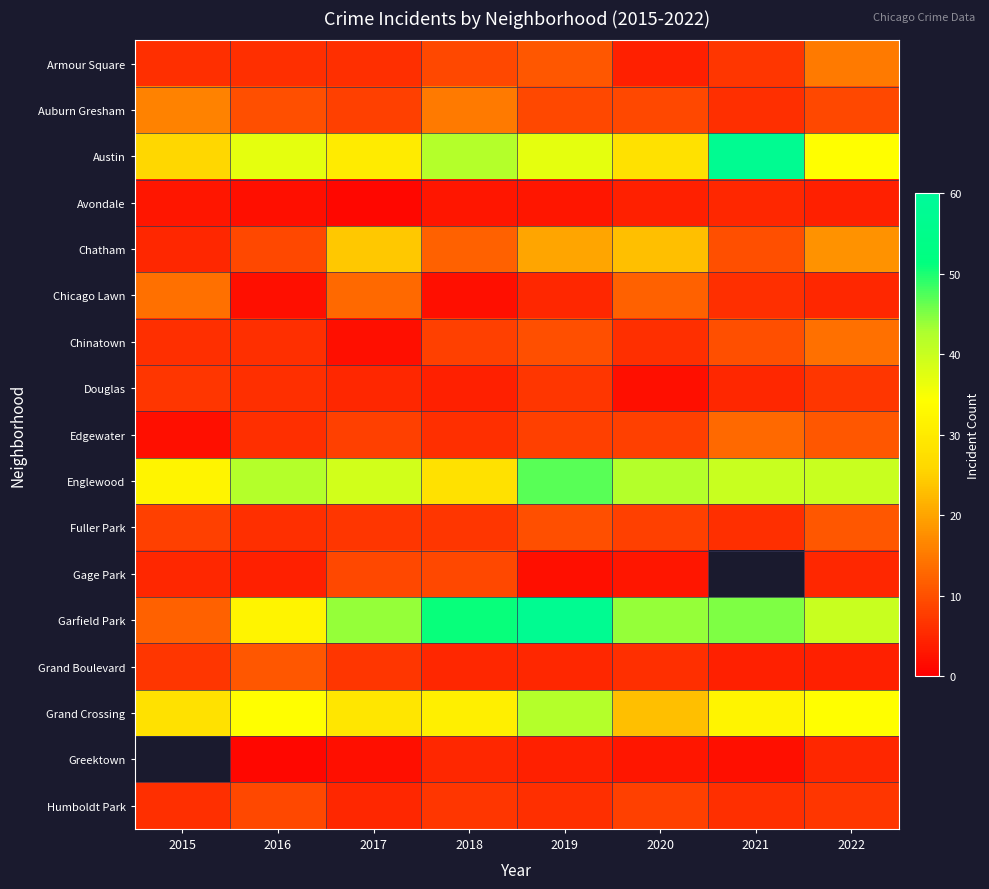

What is the sum of the Armour Square values at 2018 and 2020?

13.0